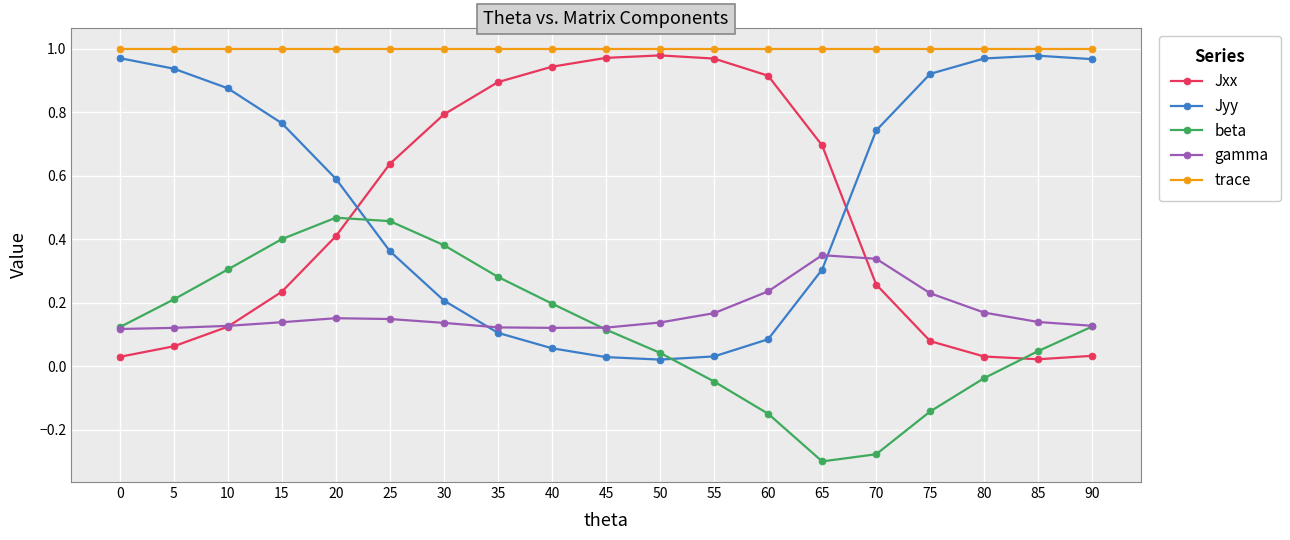

Which series has the largest total across all categories?

trace